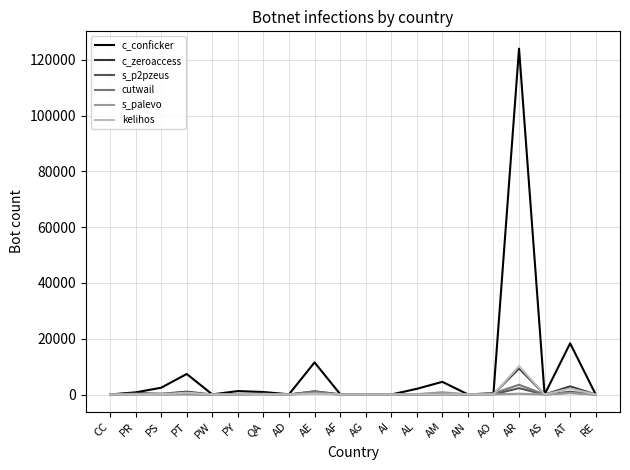

At which category is the sum across all series the highest?

AR